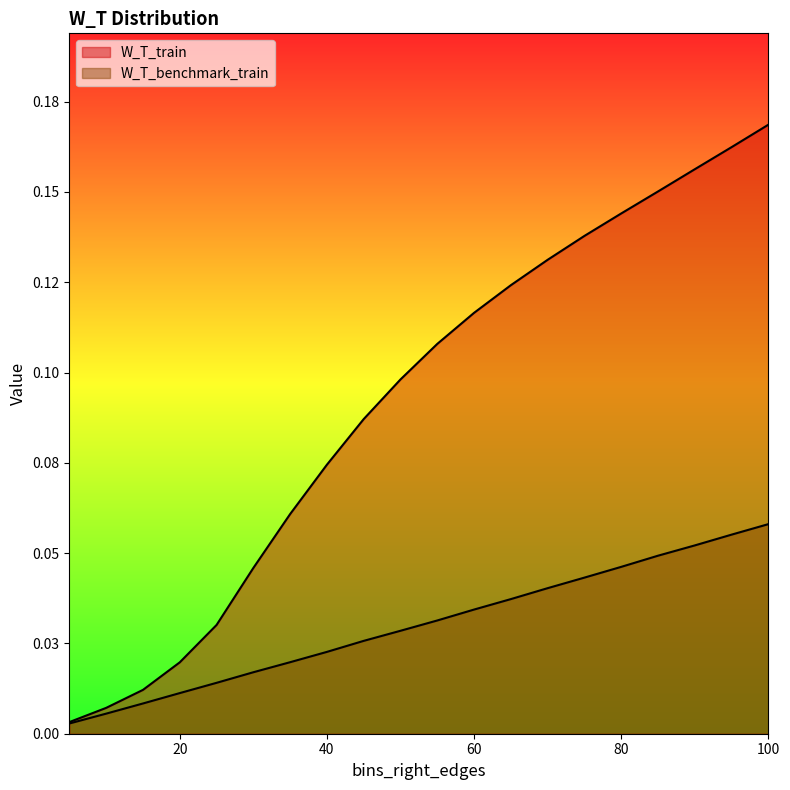

True or false: W_T_benchmark_train and W_T_train cross at least once.

False